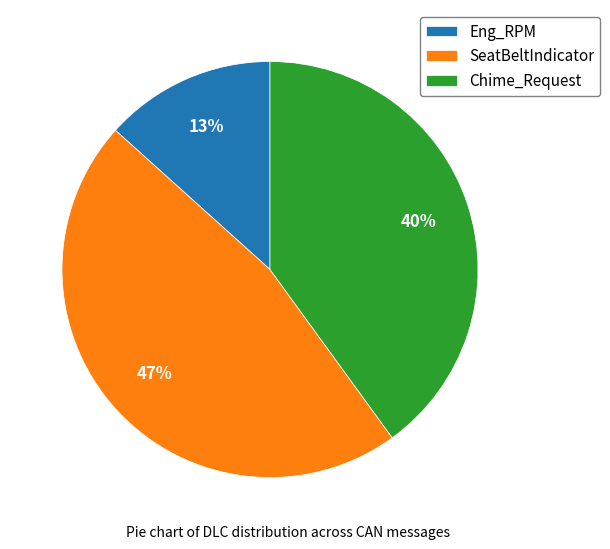

Do Chime_Request and SeatBeltIndicator together represent more than half of the pie?

Yes